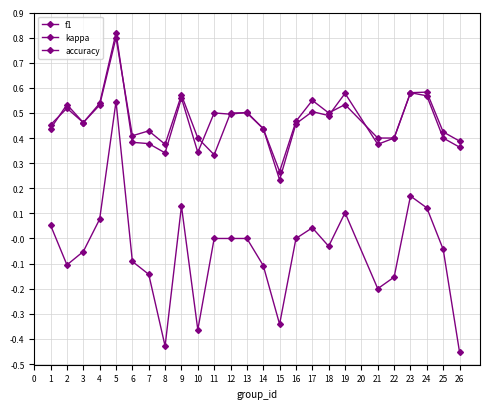

True or false: accuracy has more than 2 interior local peaks.

True